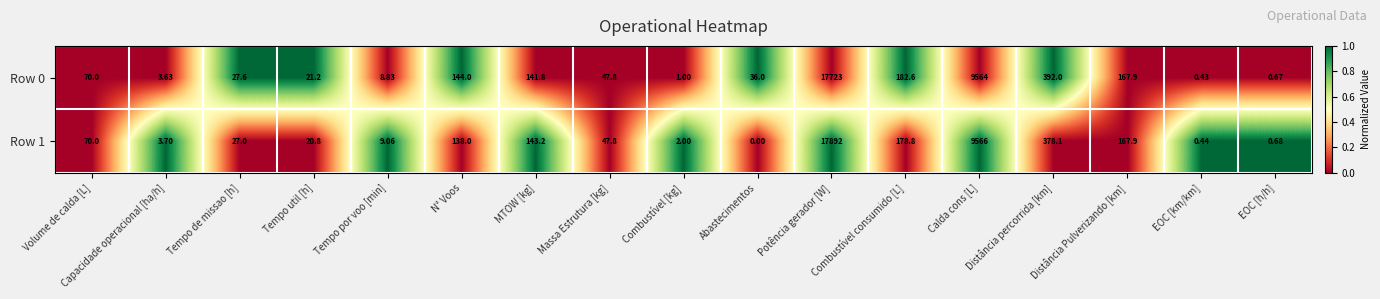

List the labels in order of Row 1 value, smallest first.

Abastecimentos, EOC [km/km], EOC [h/h], Combustível [kg], Capacidade operacional [ha/h], Tempo por voo [min], Tempo util [h], Tempo de missao [h], Massa Estrutura [kg], Volume de calda [L], N° Voos, MTOW [kg], Distância Pulverizando [km], Combustível consumido [L], Distância percorrida [km], Calda cons [L], Potência gerador [W]